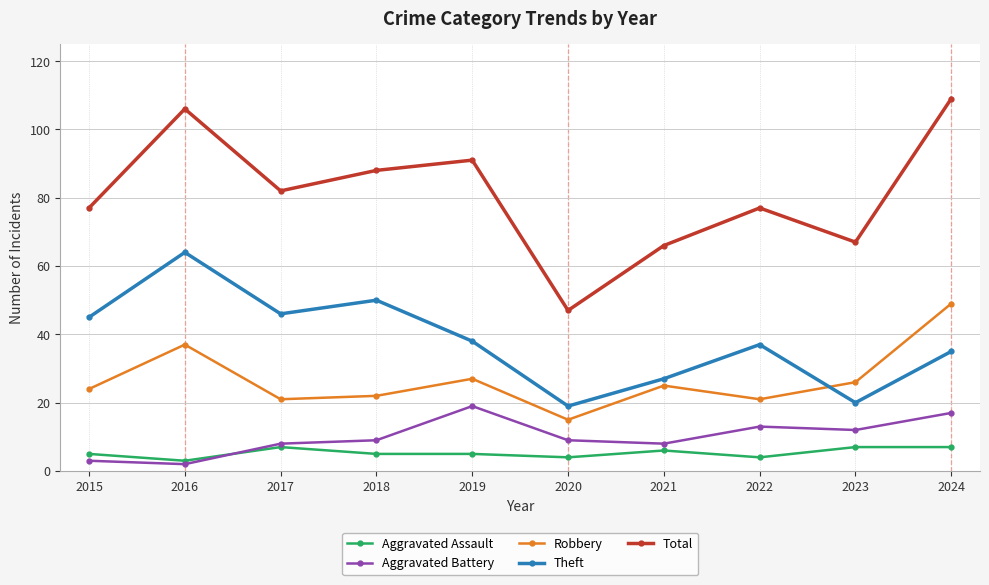

True or false: Total and Aggravated Assault cross at least once.

False